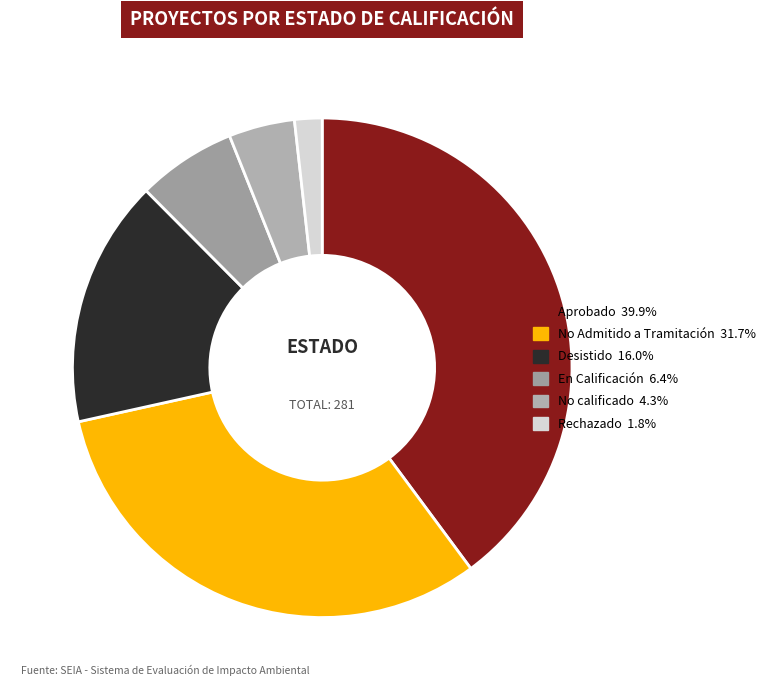

To the nearest percent, what is the combined percentage of En Calificación and Aprobado?

46%